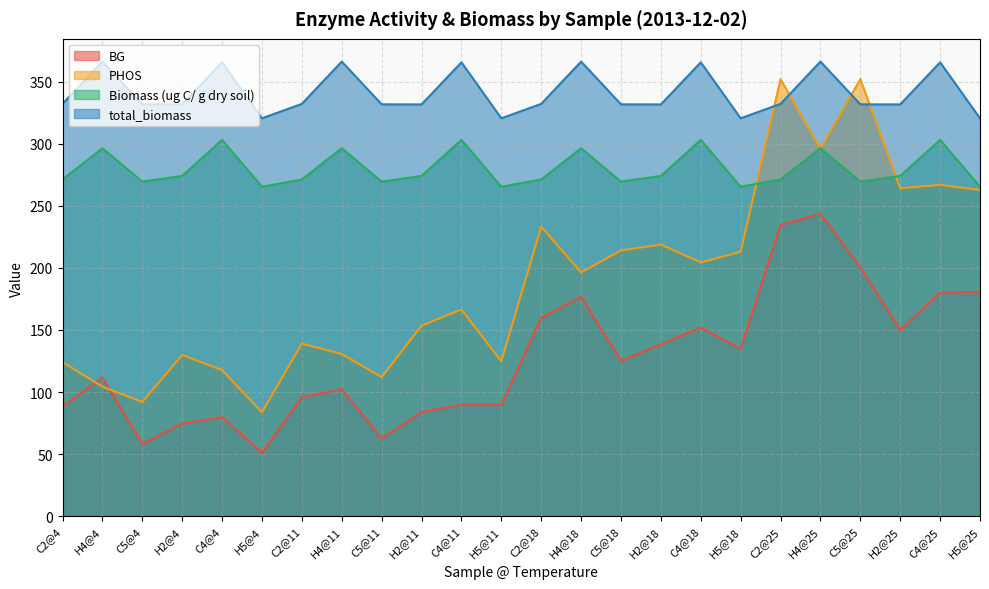

Rank the series by their maximum value, from highest to lowest.

total_biomass, PHOS, Biomass (ug C/ g dry soil), BG